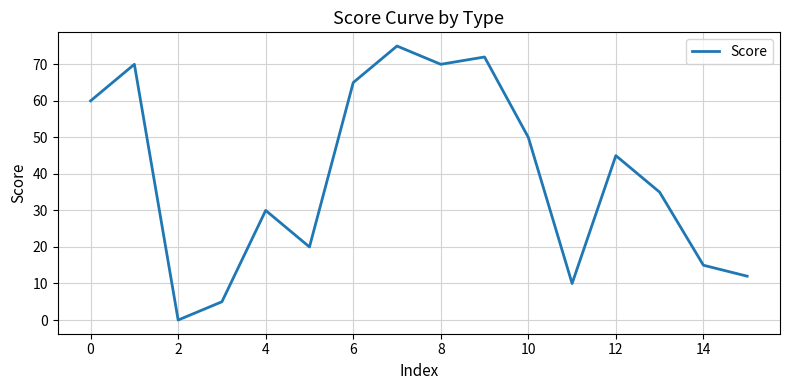

What is the maximum value shown in the chart?

75